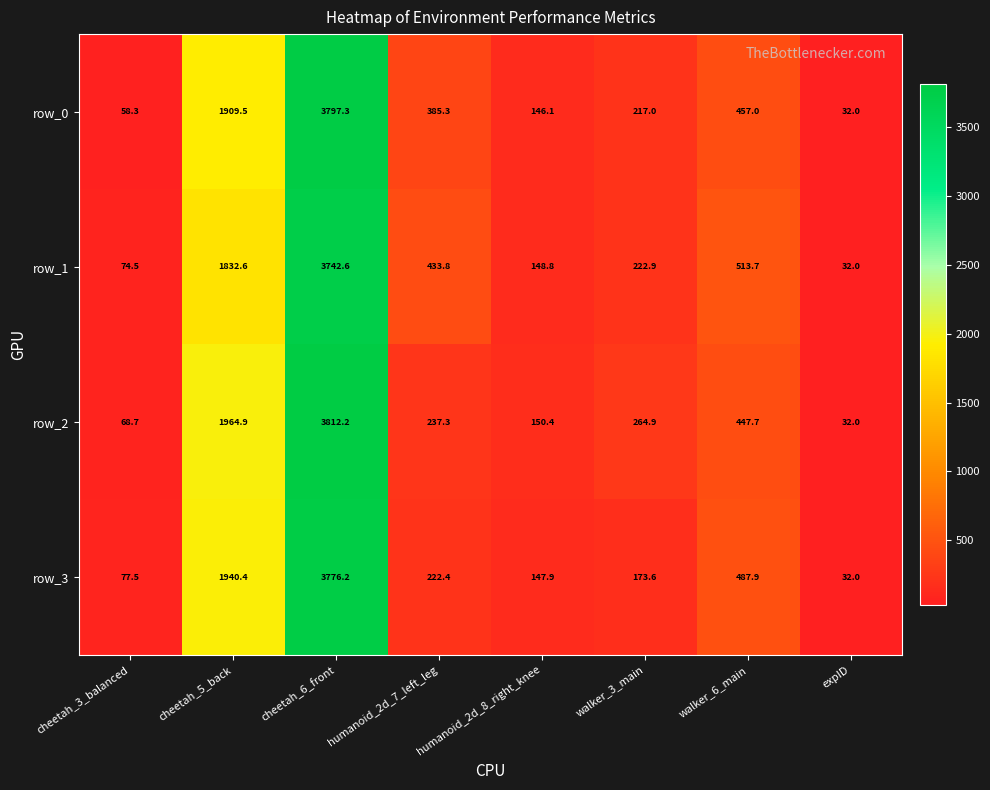

Which series has the largest total across all categories?

row_0